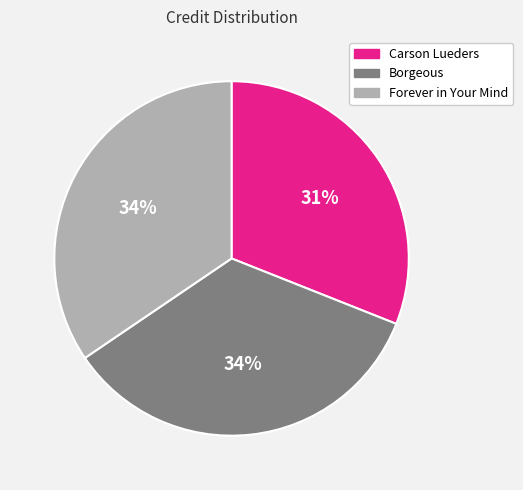

Does any single category account for the majority?

No